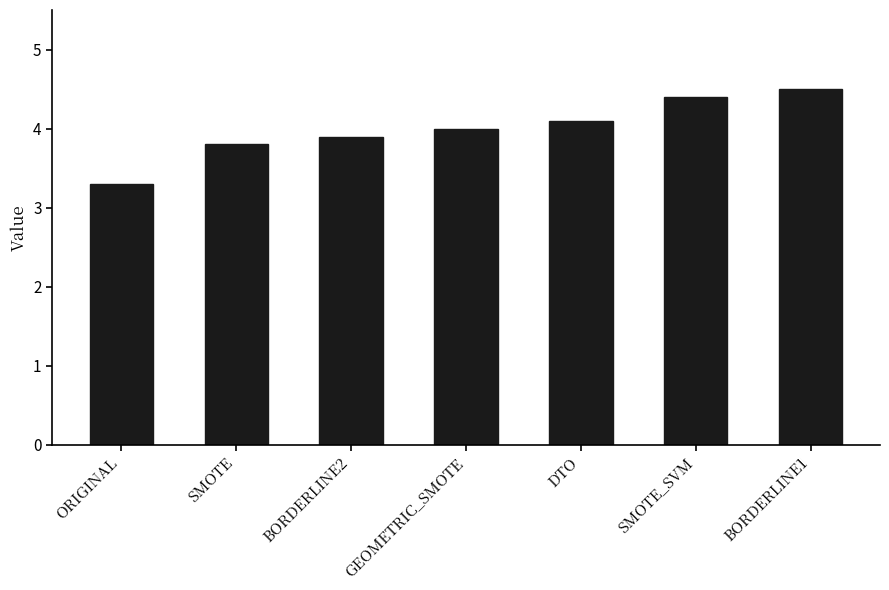

What is the label of the 3rd bar from the right?

DTO